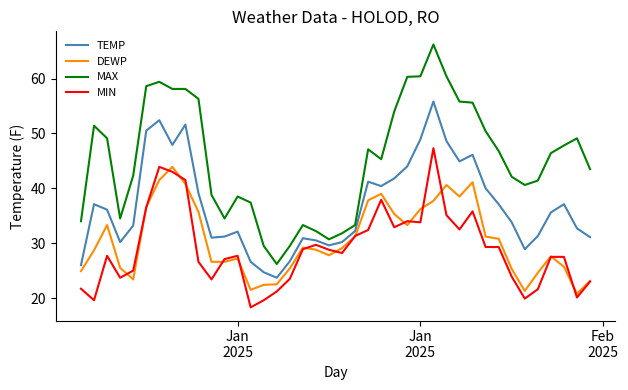

True or false: DEWP and MAX cross at least once.

False